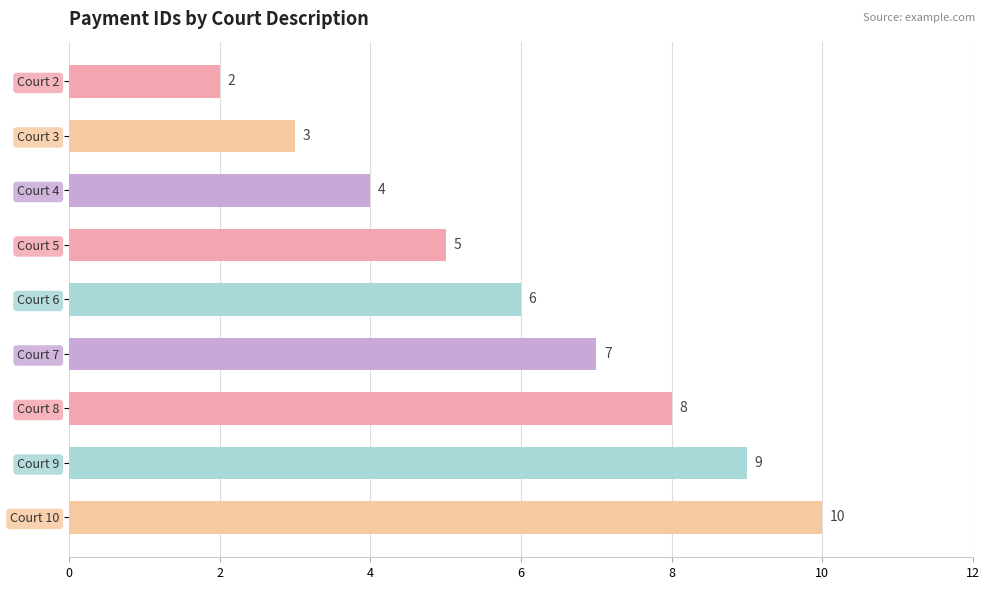

Which label corresponds to the largest value in the chart?

Court 10